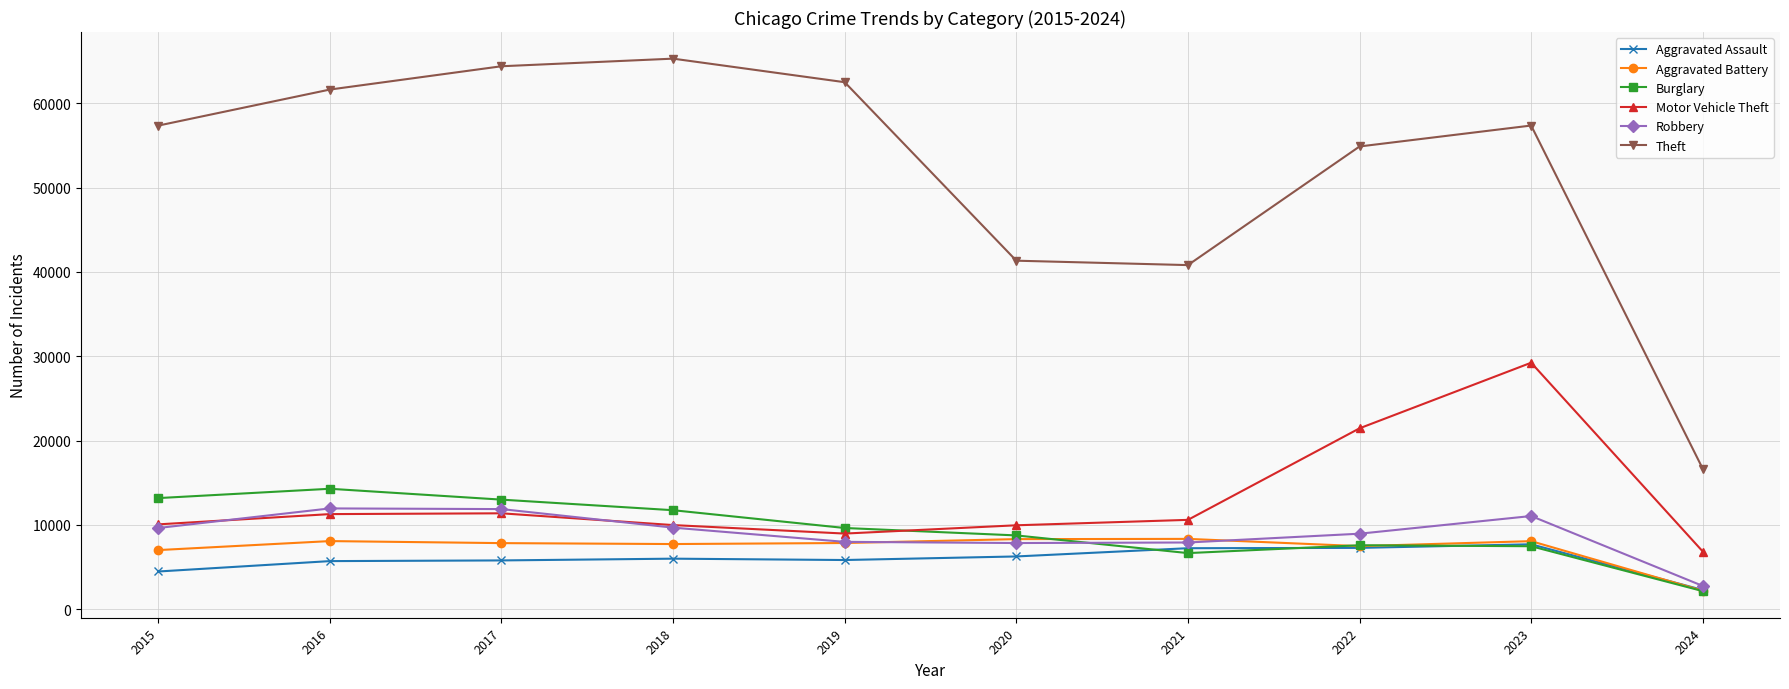

Which series changed the most between 2015 and 2021?

Theft